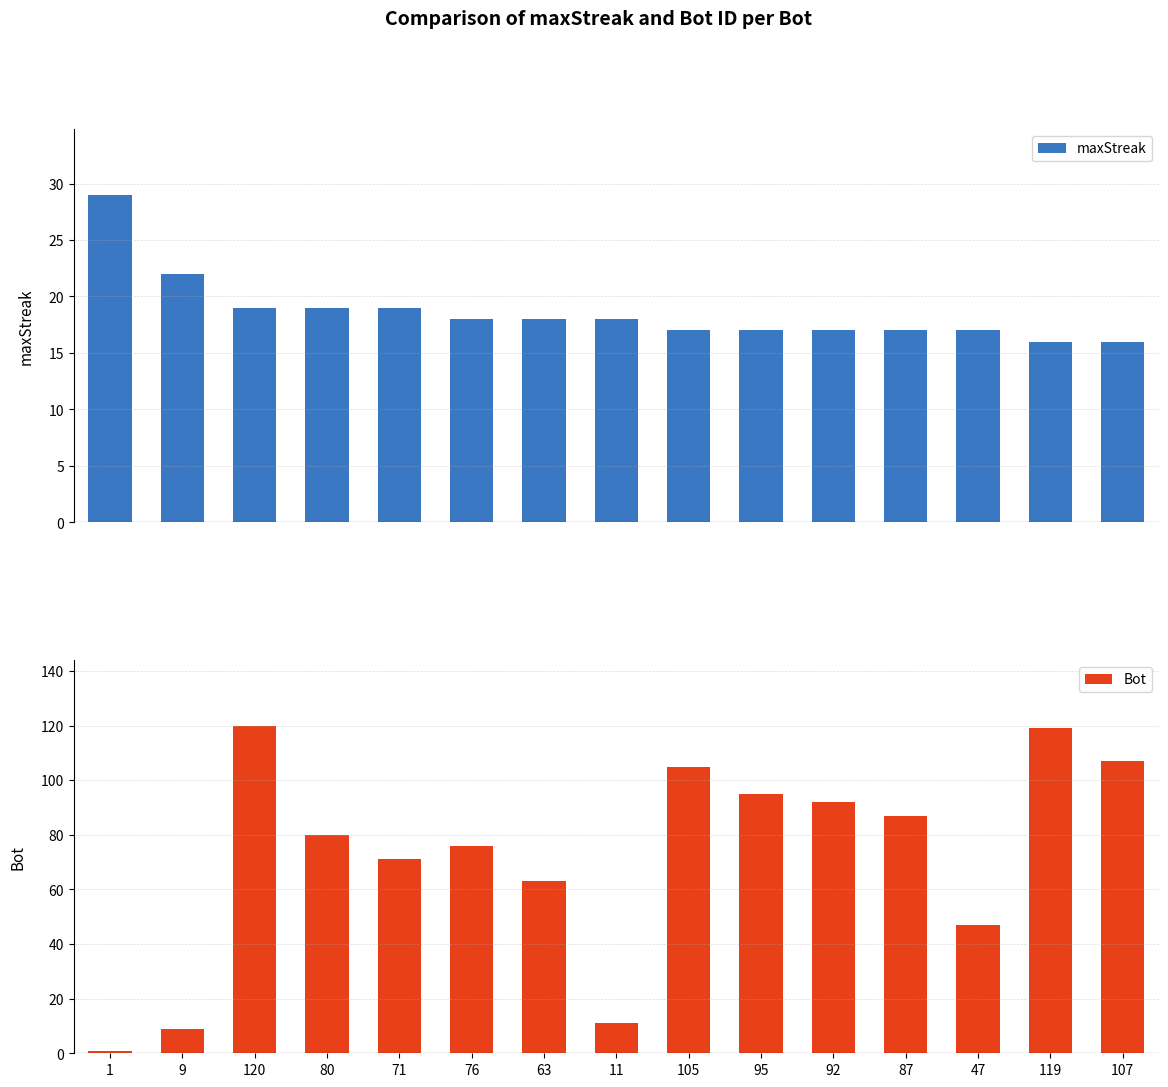

At which category is the sum across all series the highest?

120